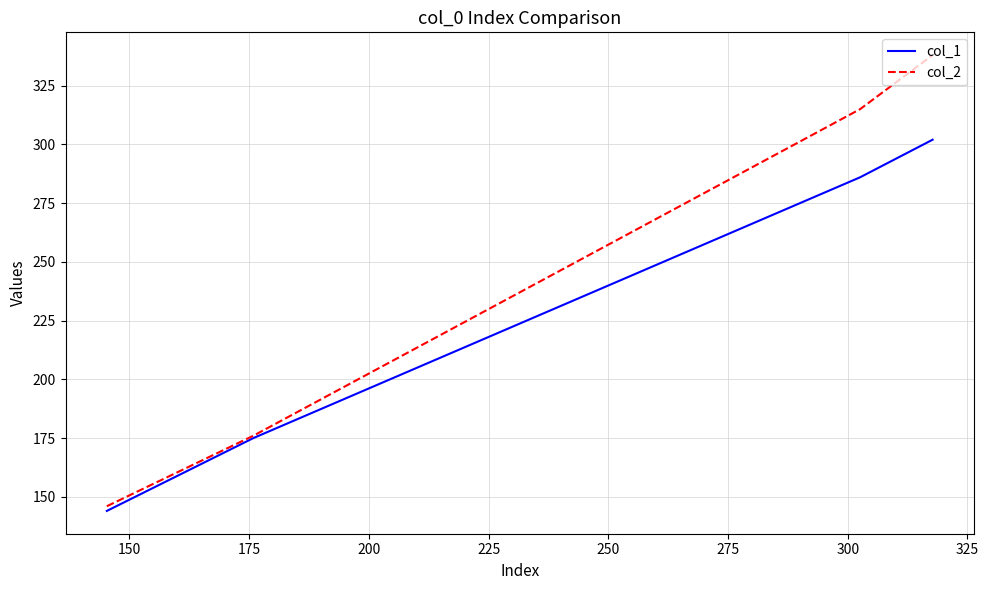

What is the smallest value displayed?

144